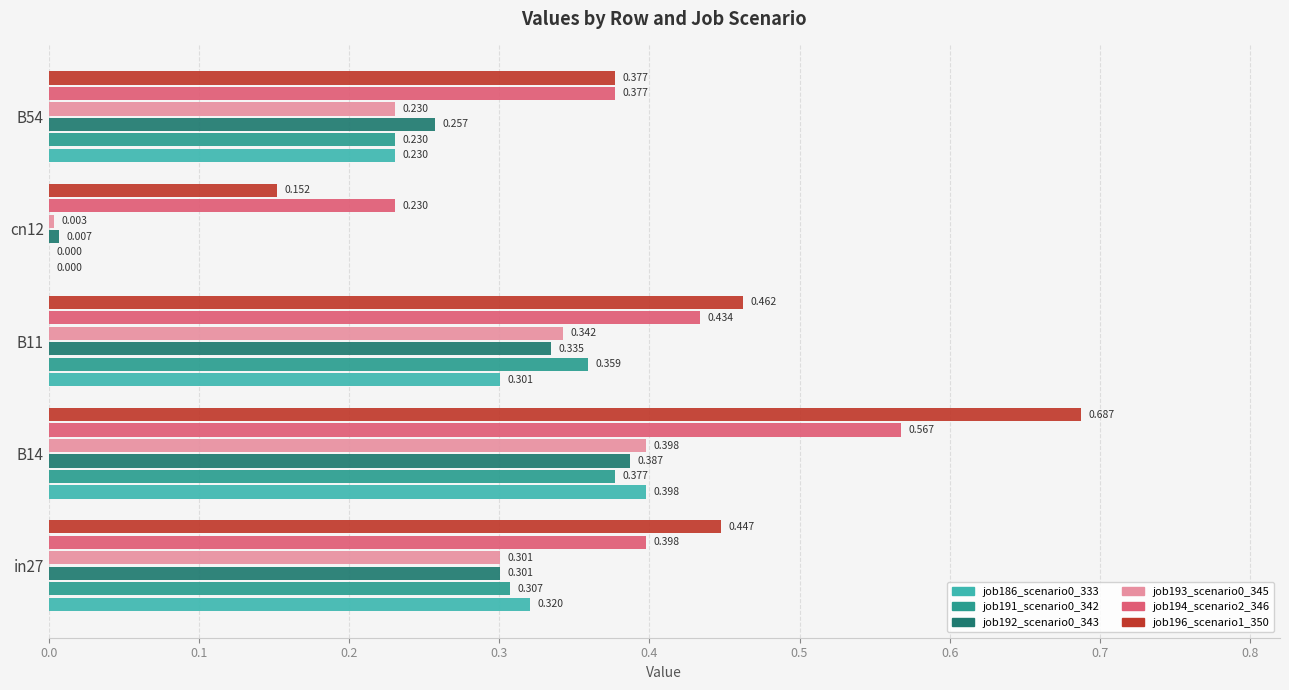

Is the value of job191_scenario0_342 at in27 greater than the value of job196_scenario1_350 at in27?

No